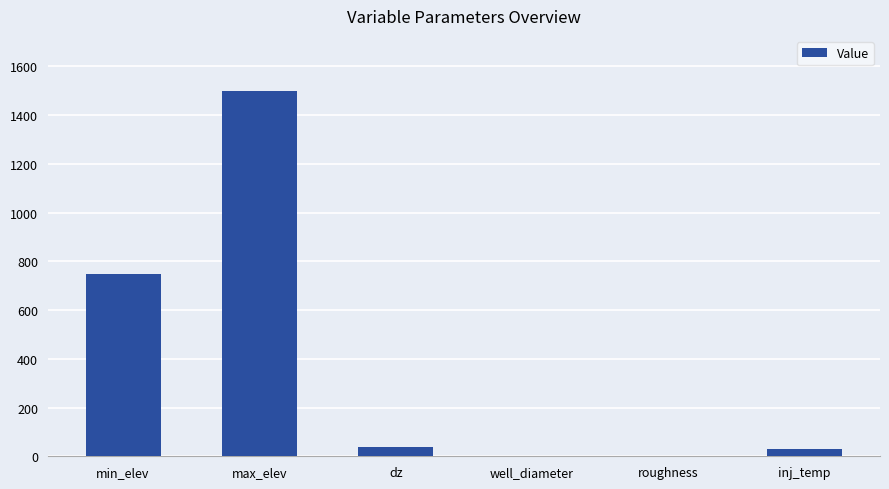

What is the change in value from well_diameter to roughness?

-0.2